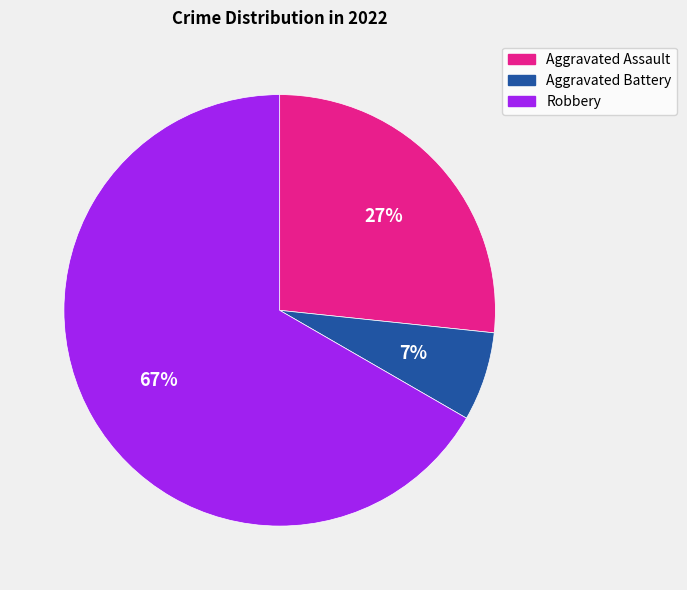

Which slice is the largest?

Robbery